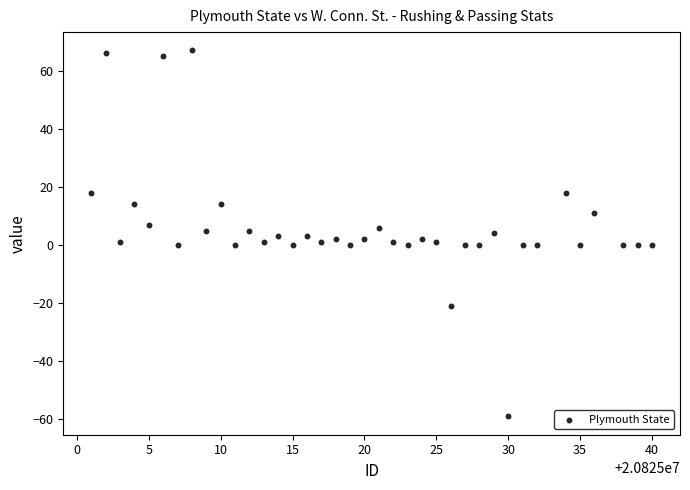

What is the range of Y values (max minus min)?

126